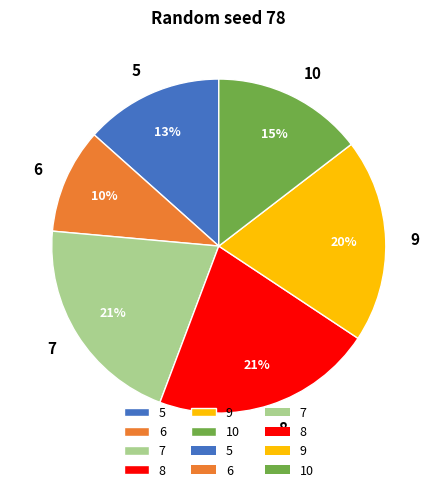

Is it true that 6 is 10% of the pie?

True